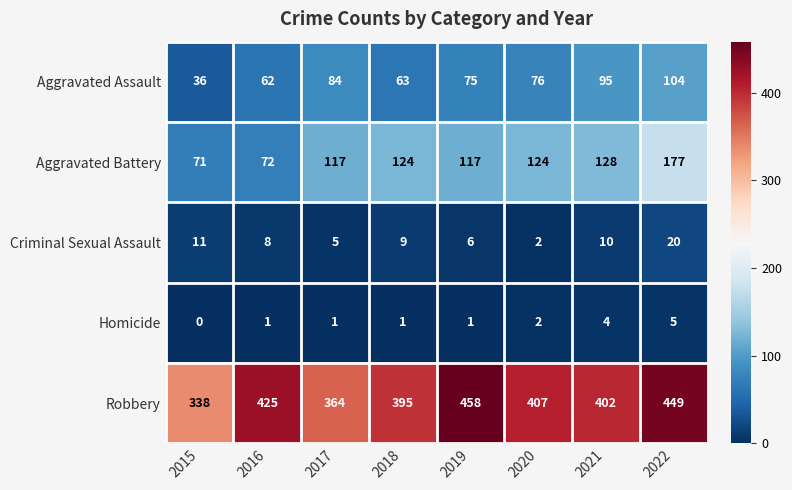

What is the greatest value displayed?

458